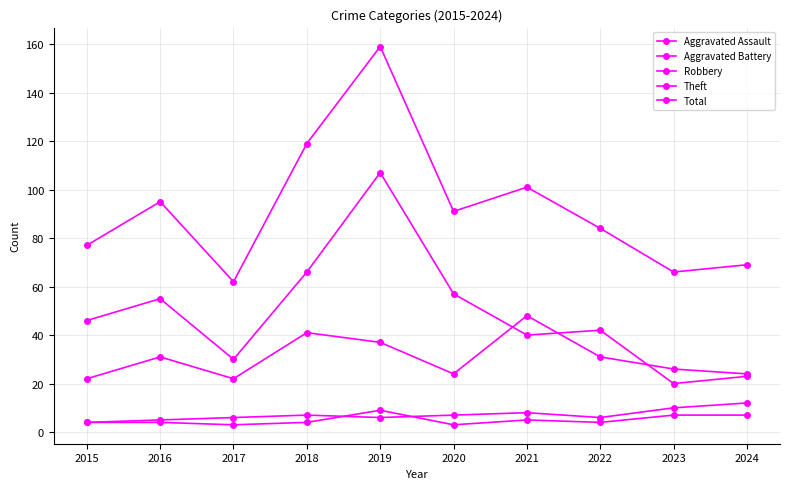

Rank the series by their maximum value, from highest to lowest.

Total, Theft, Robbery, Aggravated Battery, Aggravated Assault